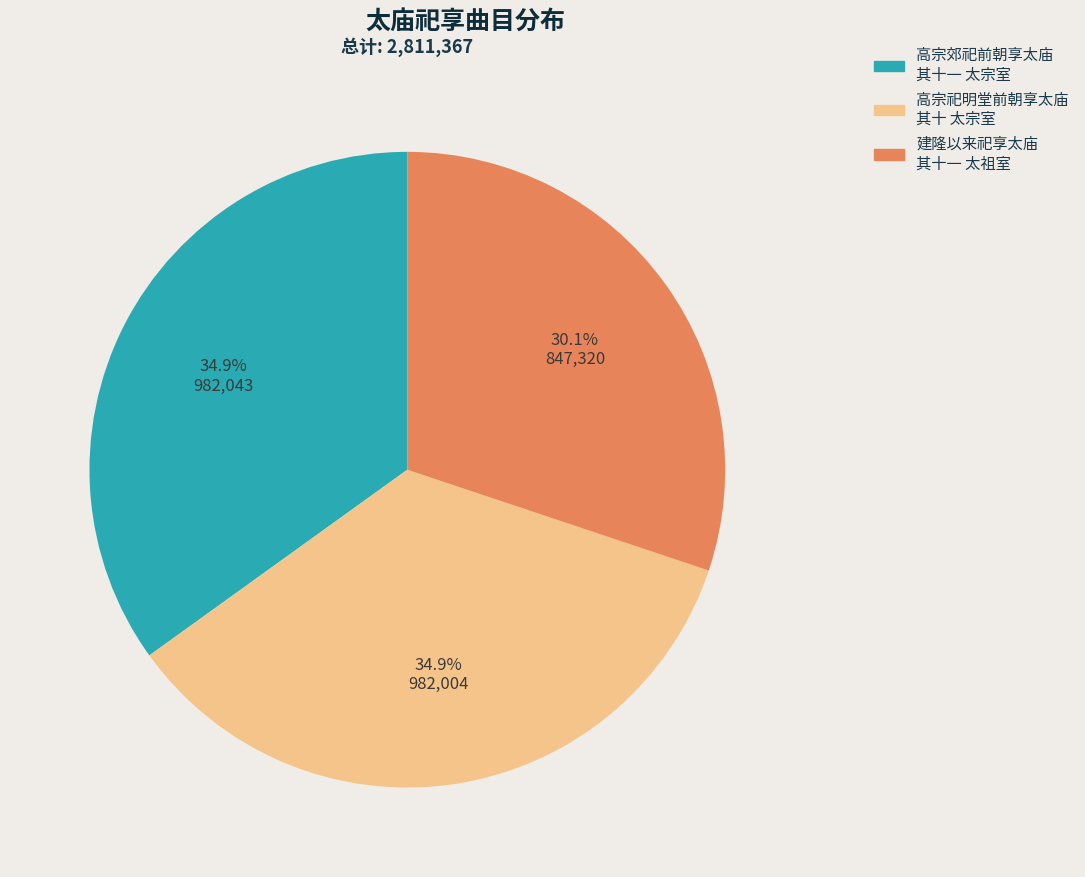

To the nearest percent, what is the average slice percentage?

33%